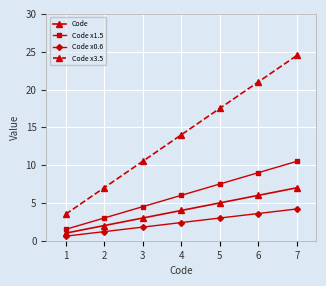

Which category has the highest value across all series?

7